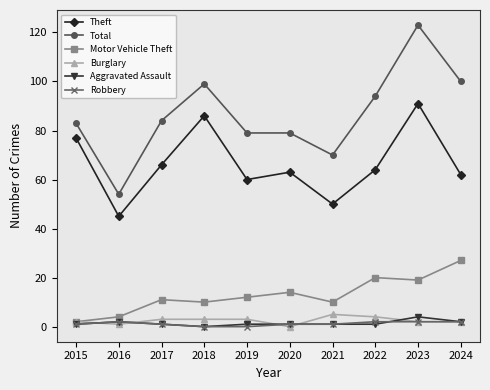

At which label does Motor Vehicle Theft reach its minimum?

2015